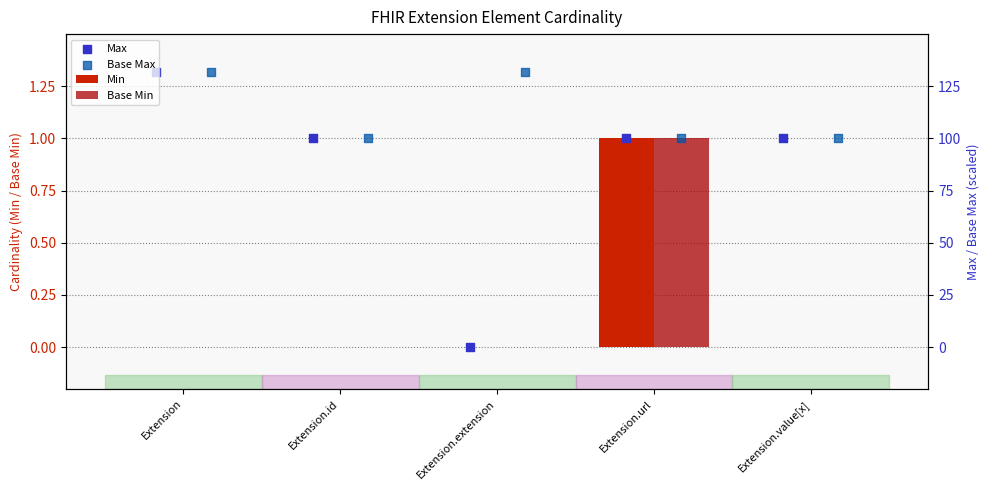

What are all the series names shown in the legend?

Min, Base Min, Max, Base Max